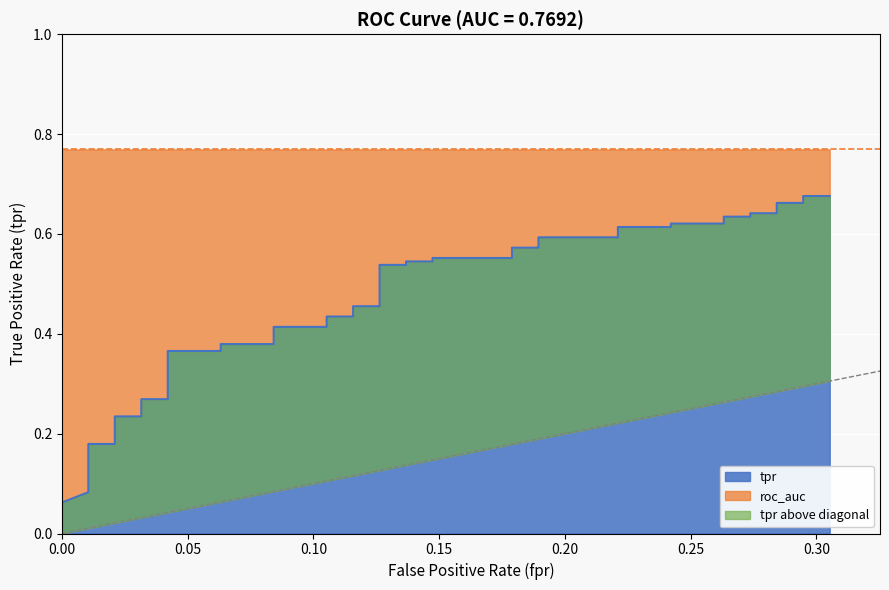

What is the average value?

0.5